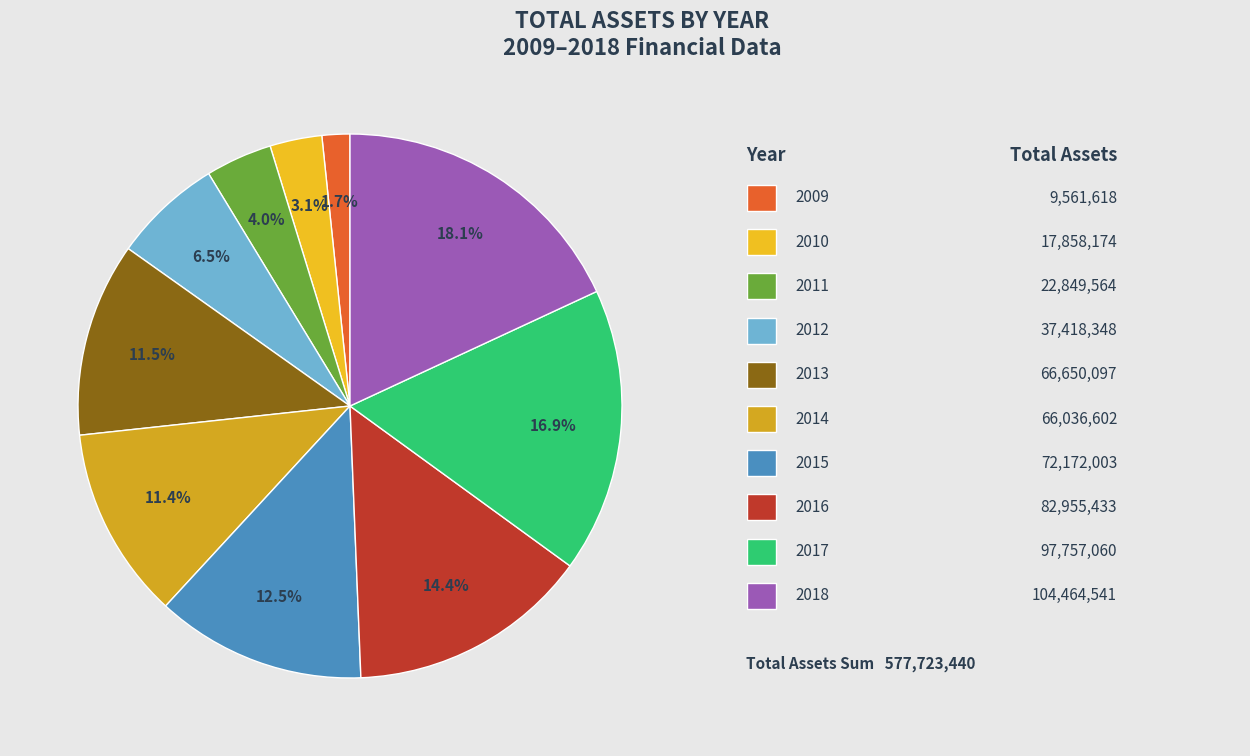

To the nearest percent, what is the average slice percentage?

10%